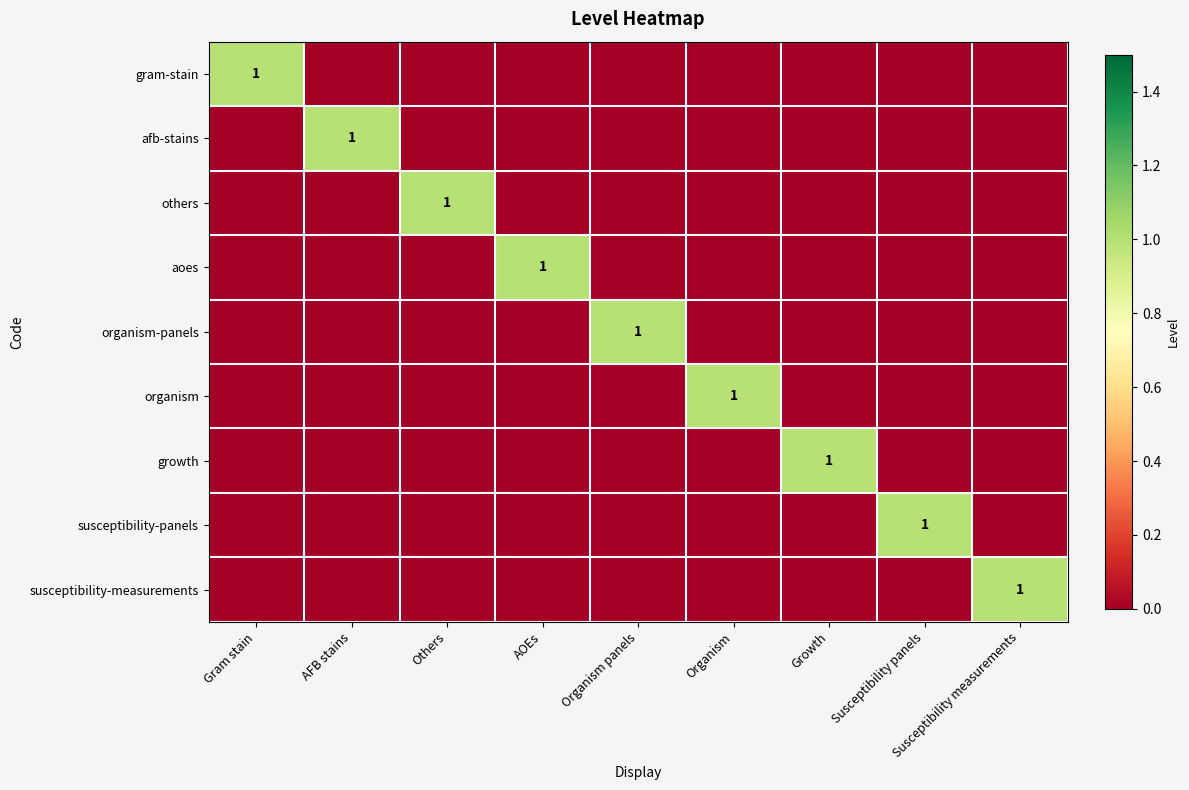

At which category is the sum across all series the highest?

Gram stain